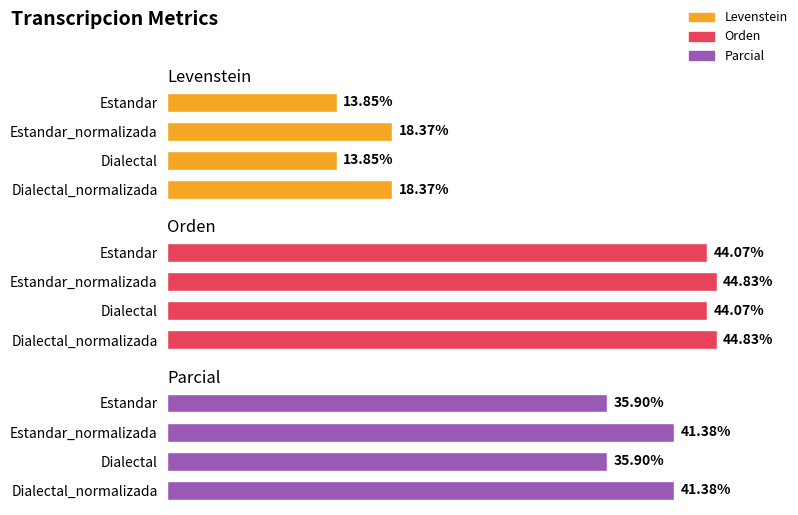

Reading left to right, list all the values displayed in this chart.

Levenstein: 13.8	18.4	13.8	18.4
Orden: 44.1	44.8	44.1	44.8
Parcial: 35.9	41.4	35.9	41.4